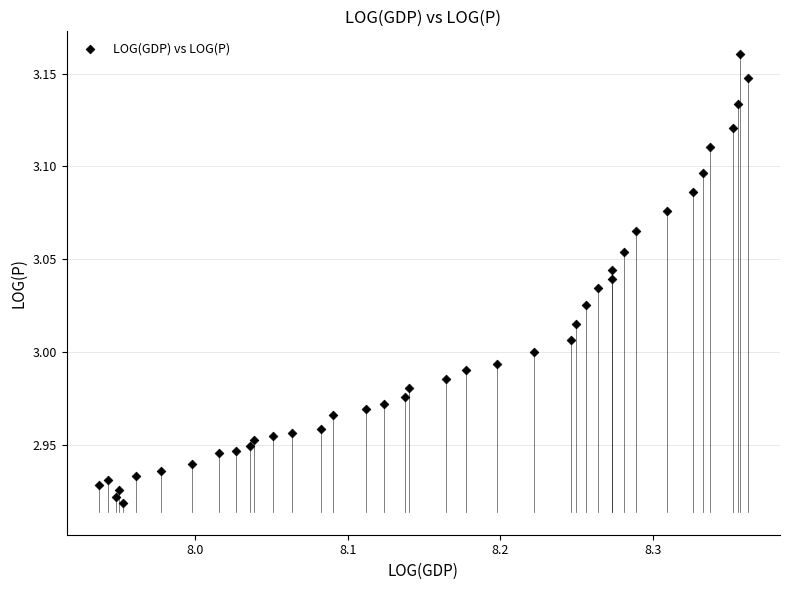

What is the range of X values (max minus min)?

0.4